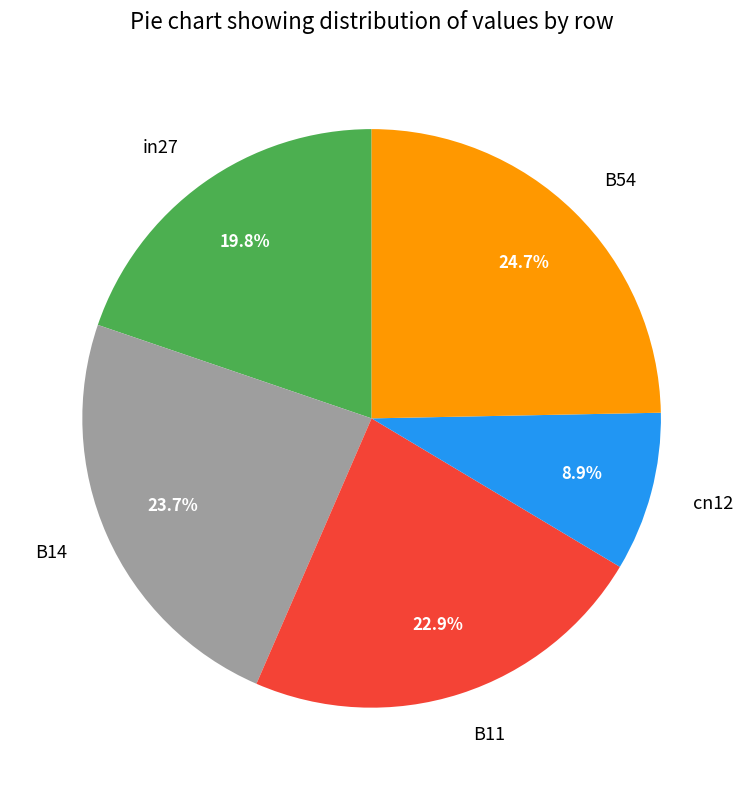

How many segments does this pie chart have?

5